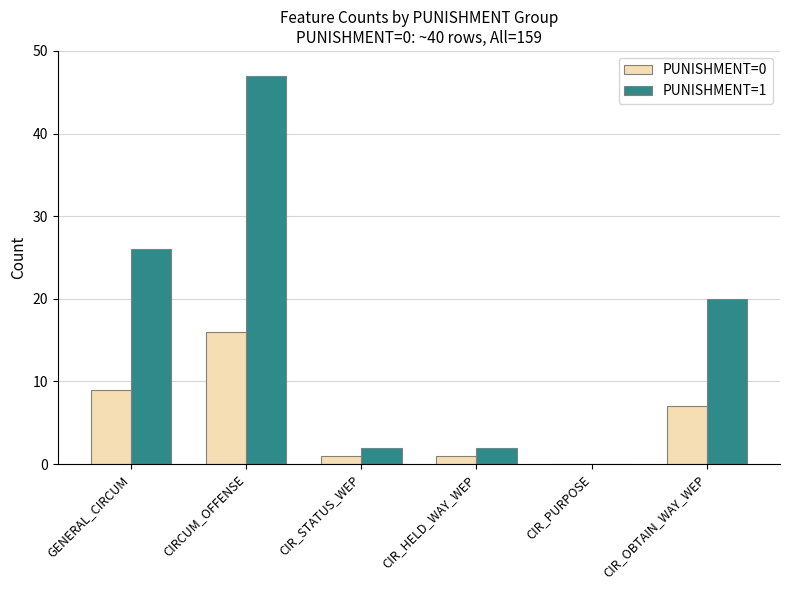

What is the difference between the PUNISHMENT=0 values at CIR_PURPOSE and CIR_OBTAIN_WAY_WEP?

7